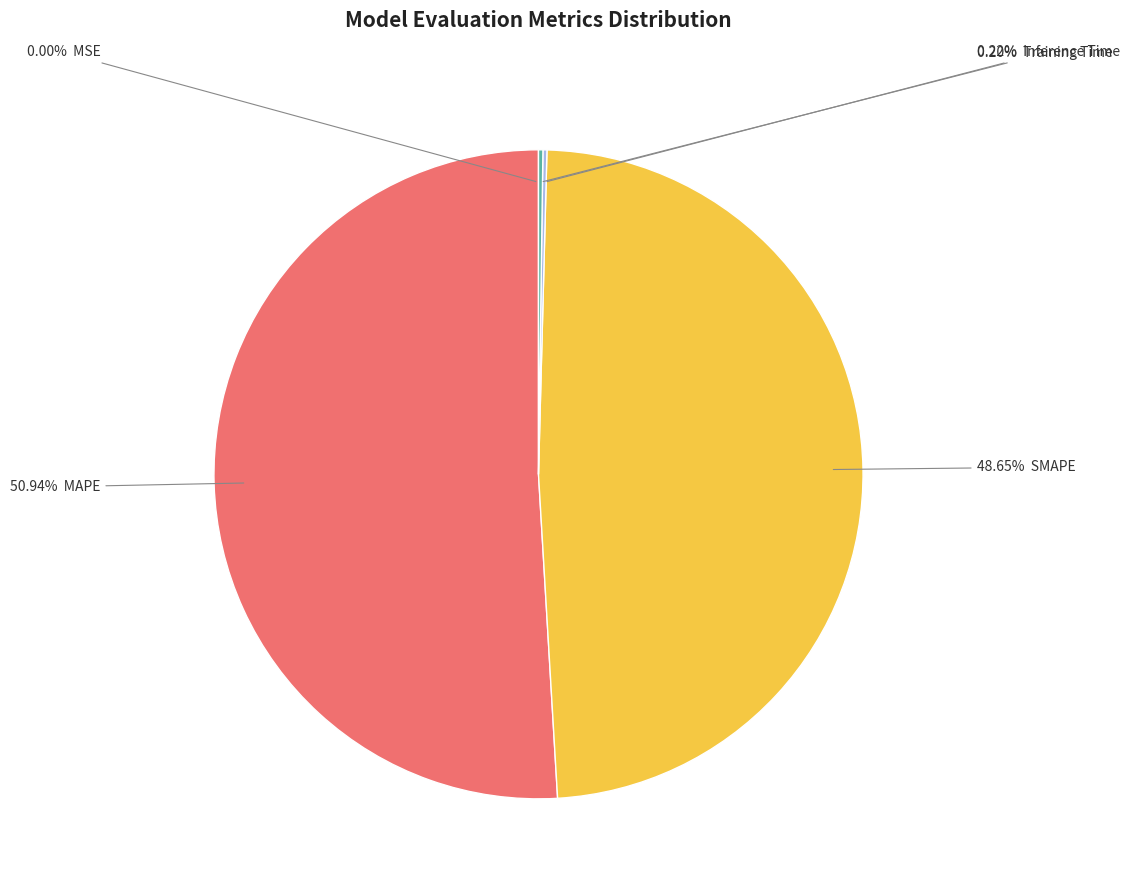

Is there any slice that represents more than half of the pie?

Yes